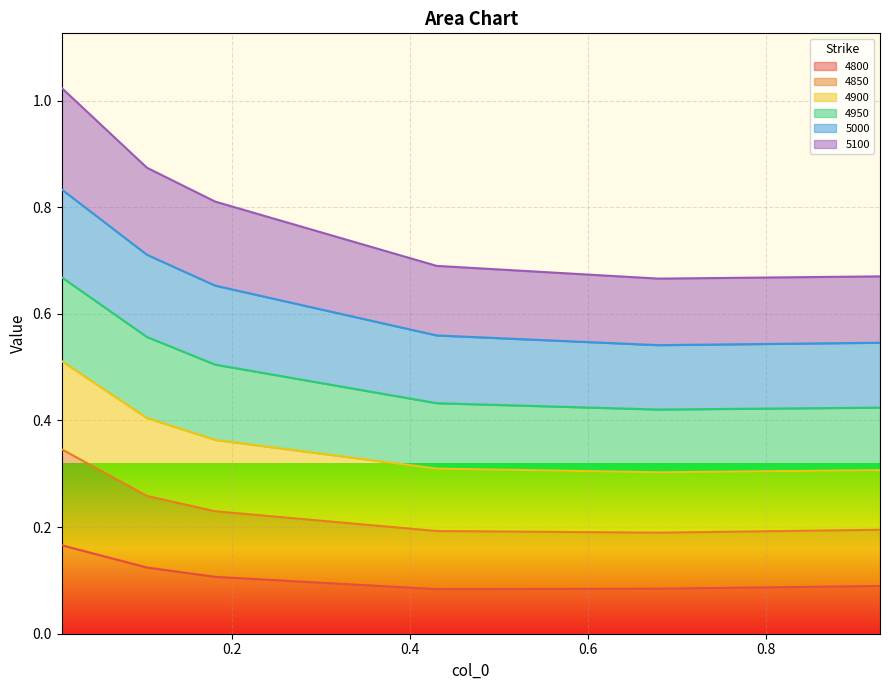

Between 0.1041095890410959 and 0.1808219178082192, which is larger?

0.1041095890410959